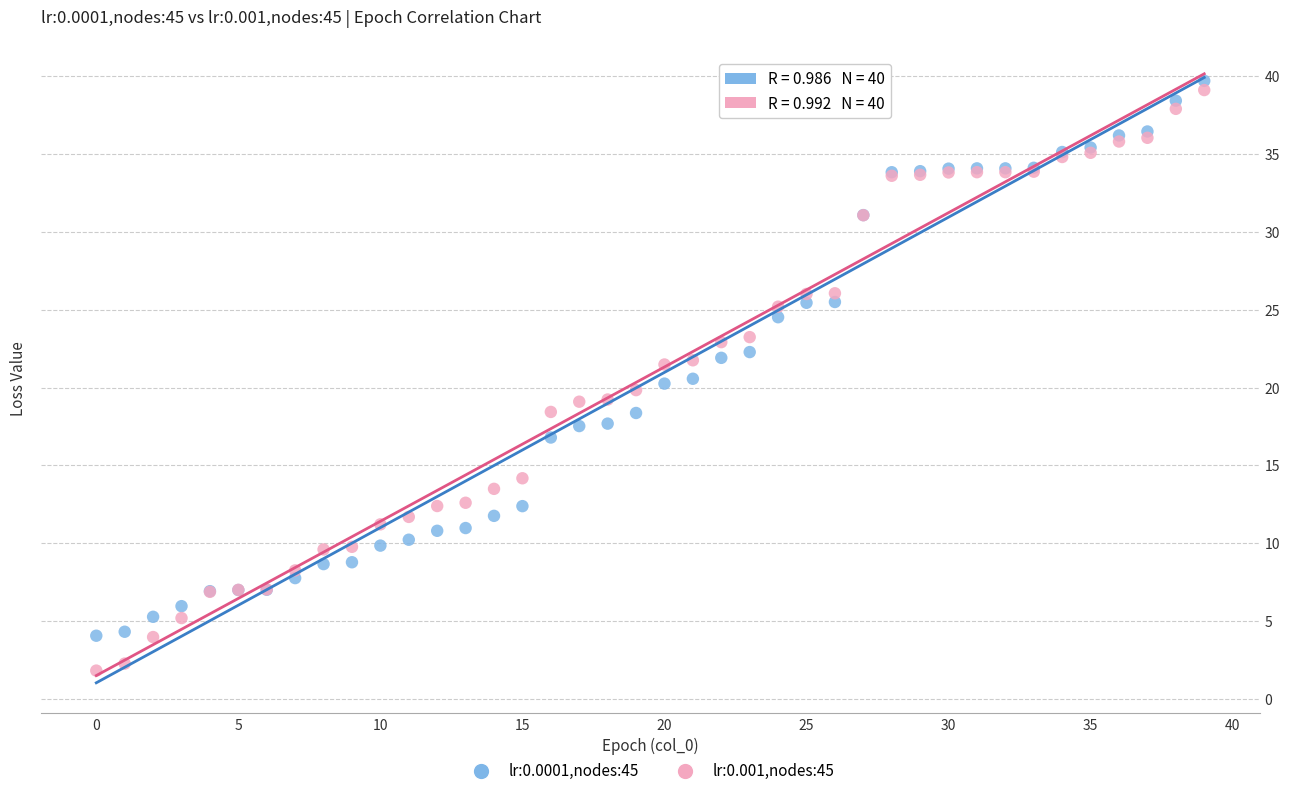

Which series has the widest spread of Y values?

lr:0.001,nodes:45